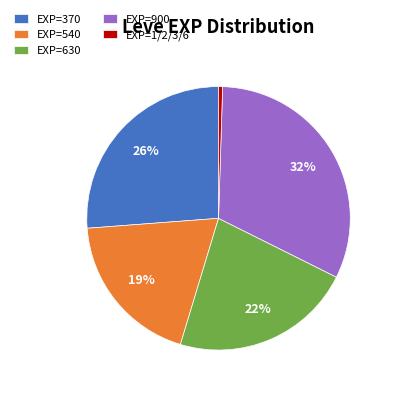

Which has a higher value, EXP=540 or EXP=900?

EXP=900